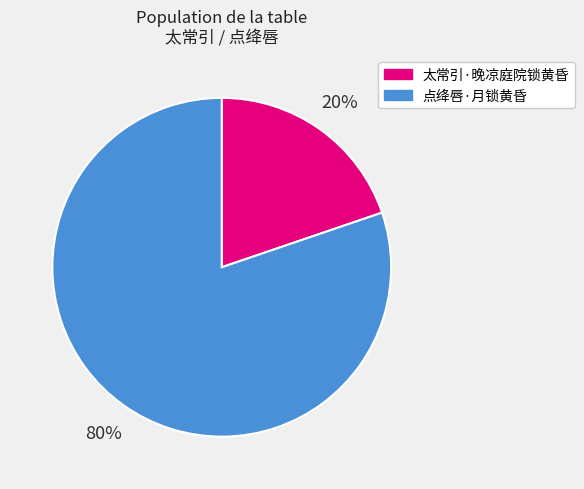

Rank the categories by value from lowest to highest.

太常引·晚凉庭院锁黄昏, 点绛唇·月锁黄昏